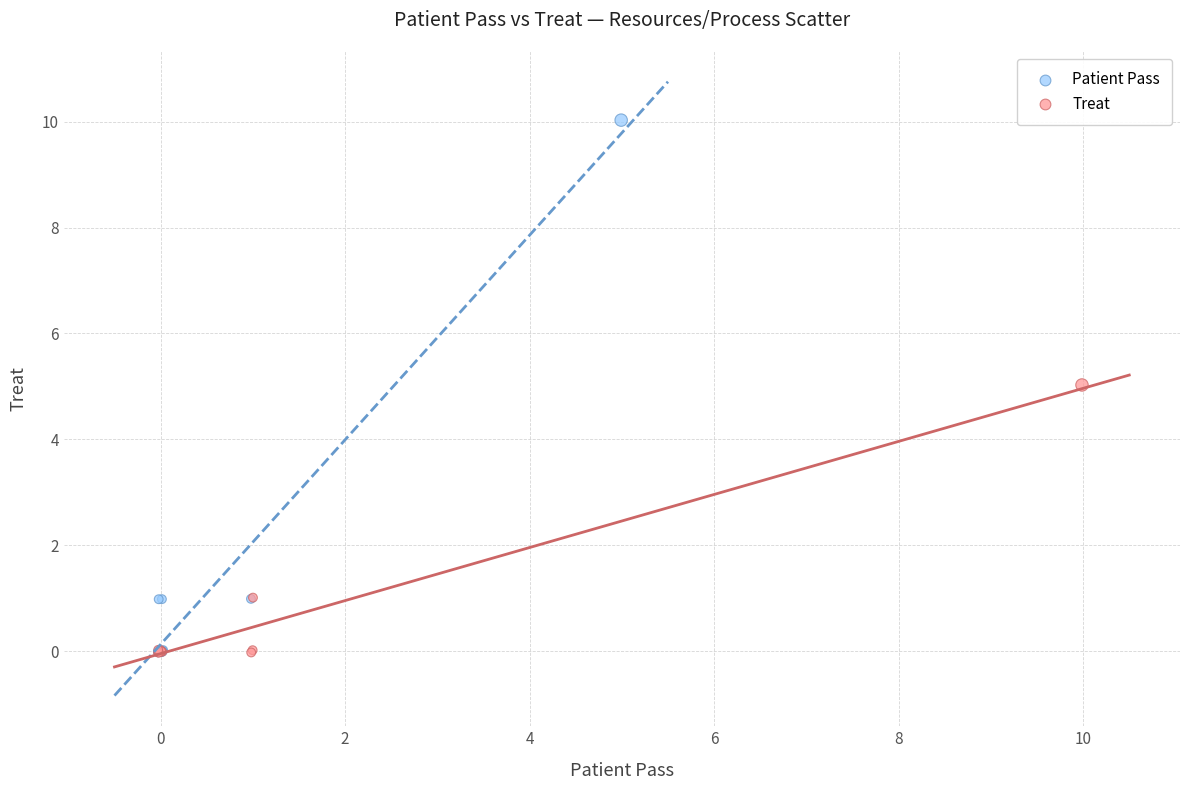

Which series reaches the maximum Y coordinate?

Patient Pass